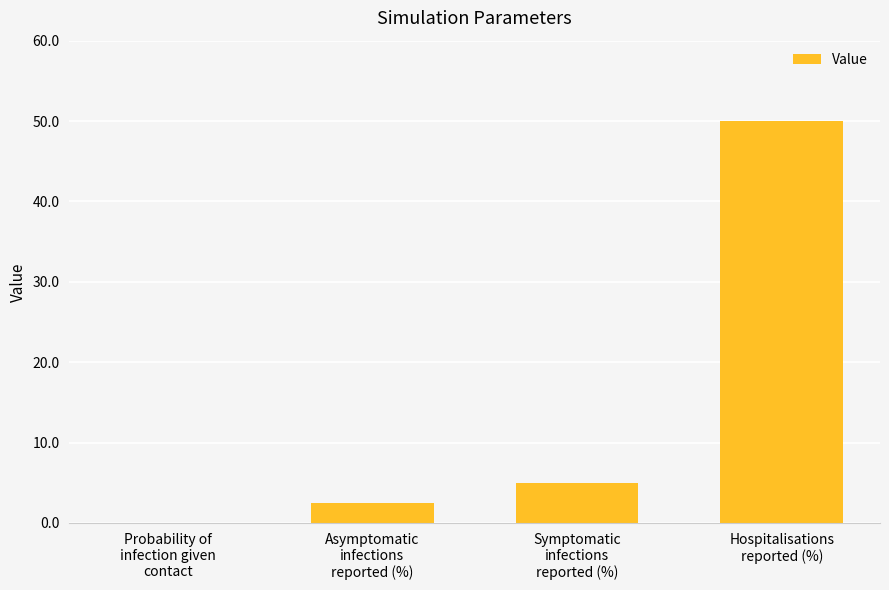

What is the sum of all values?

57.5